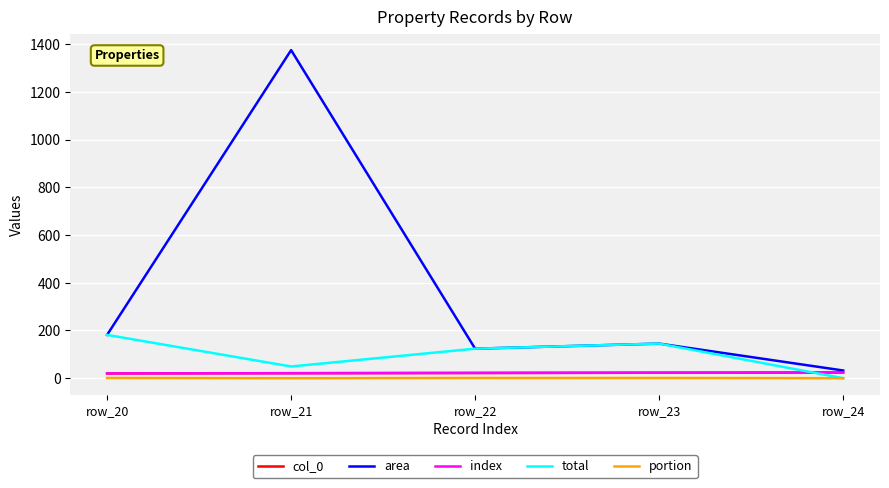

Does the chart have visible grid lines?

Yes